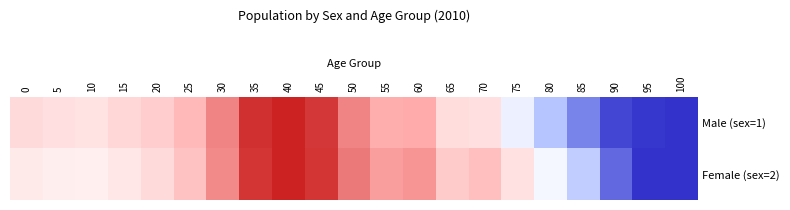

At which category is the sum across all series the highest?

40